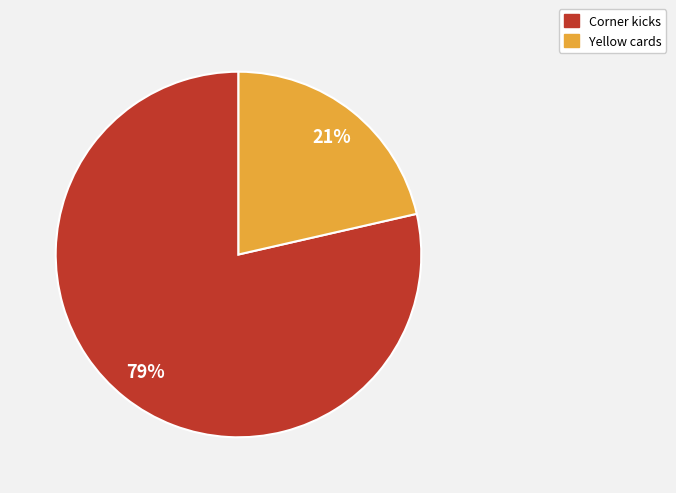

How many segments does this pie chart have?

2